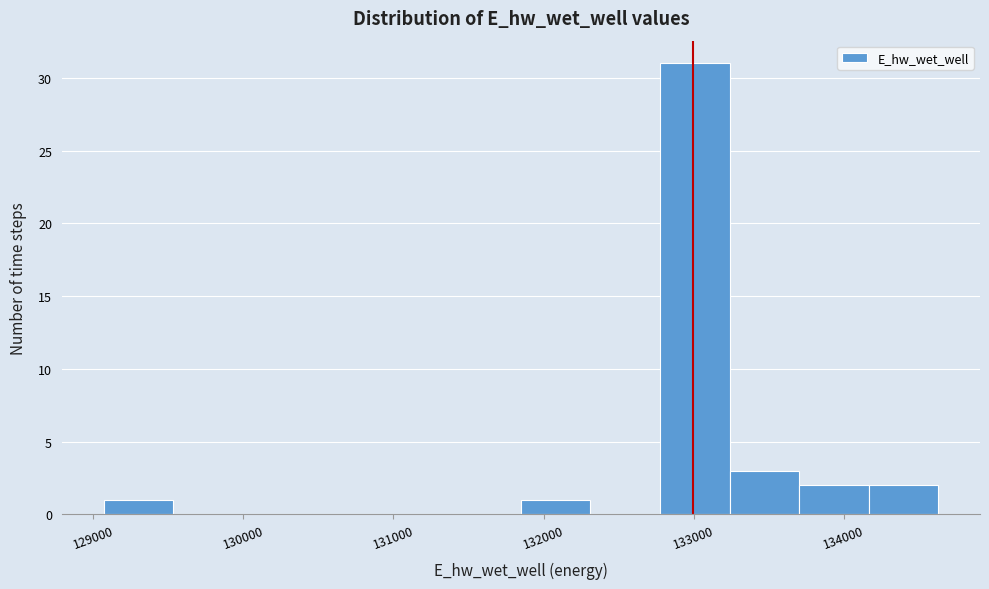

Reading left to right, list every bar in this chart as the range it spans on the x-axis followed by its height. Neither the bar edges nor the heights are printed on the chart, so give them approximately, as read against the axes.

129100 to 129500: 1
129500 to 130000: 0
130000 to 130500: 0
130500 to 130900: 0
130900 to 131400: 0
131400 to 131800: 0
131800 to 132300: 1
132300 to 132800: 0
132800 to 133200: 31
133200 to 133700: 3
133700 to 134200: 2
134200 to 134600: 2